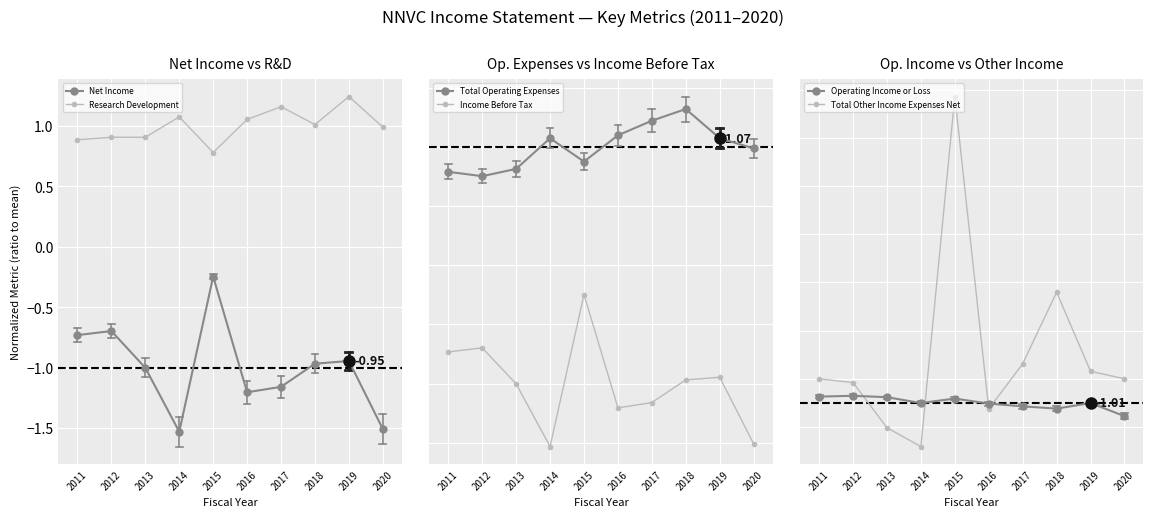

How many interior local valleys does the Net Income series have?

2